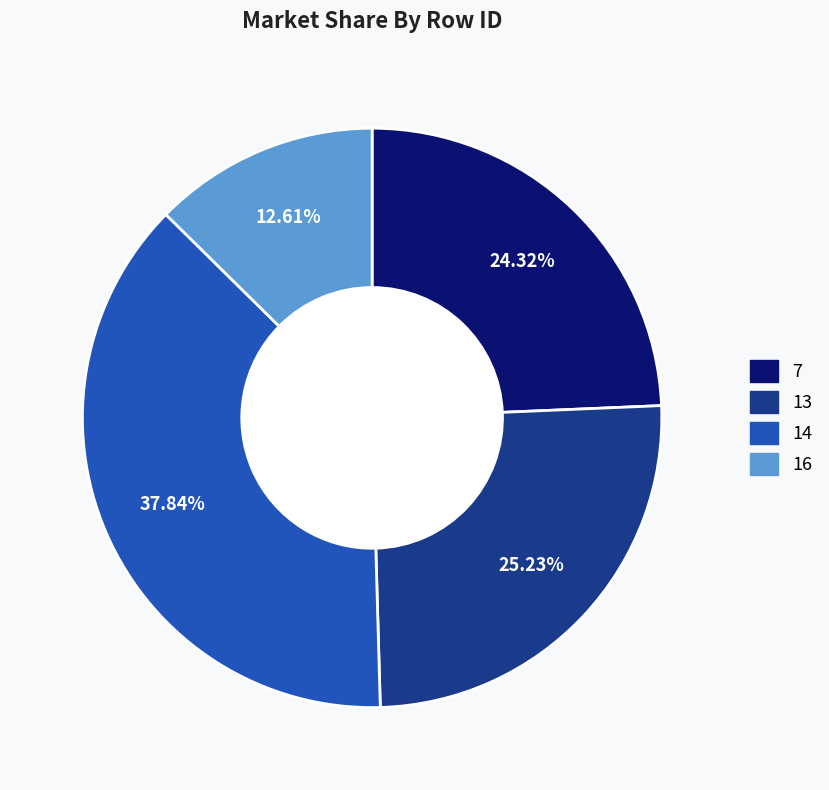

Which slice is the largest?

14